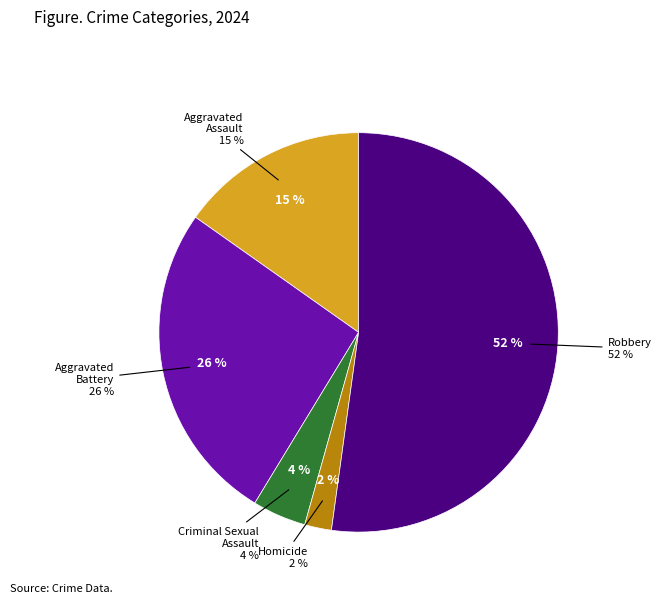

Which slice is the largest?

Robbery